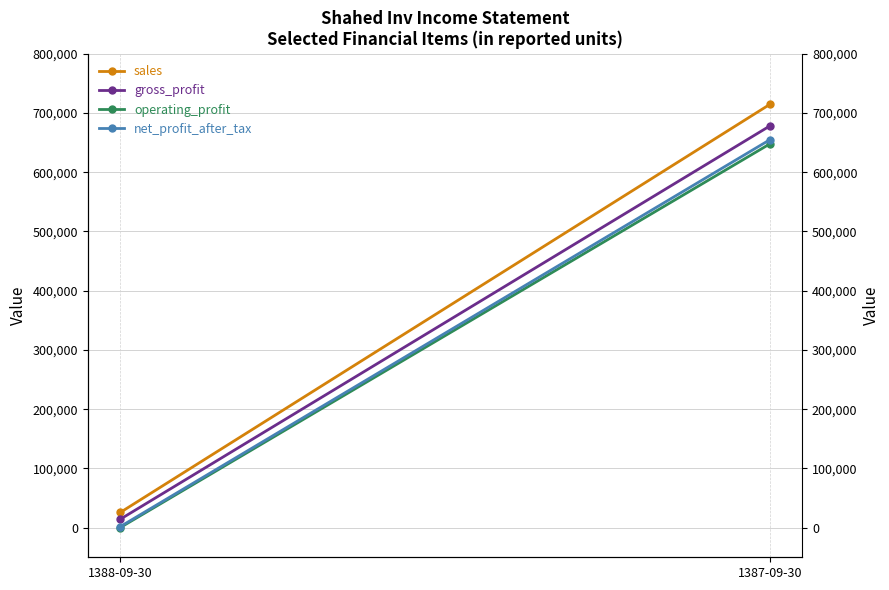

The value of operating_profit at 1388-09-30 is 72. True or false?

False